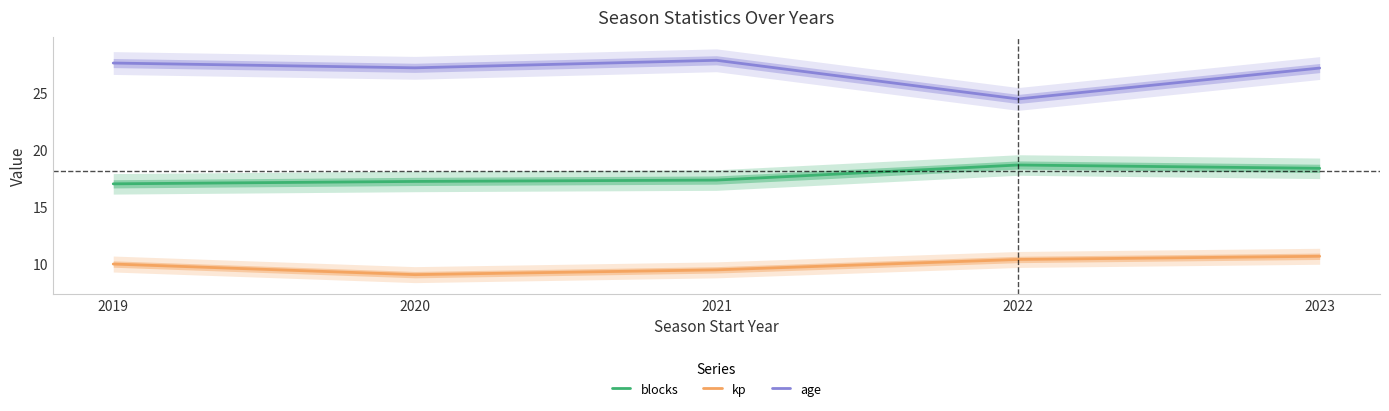

True or false: age and kp intersect in this chart.

False